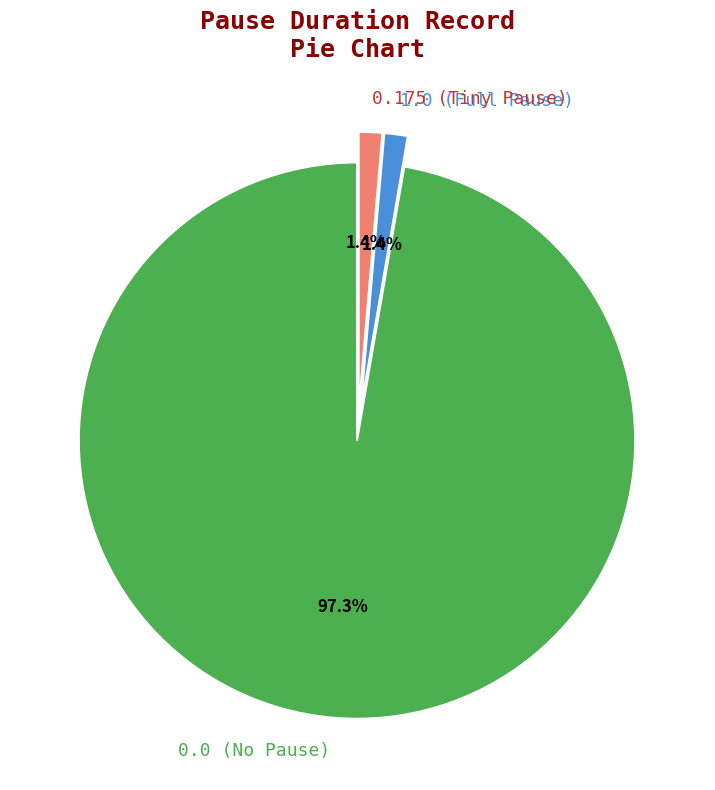

Which has a higher value, 1.0 (Full Pause) or 0.0 (No Pause)?

0.0 (No Pause)